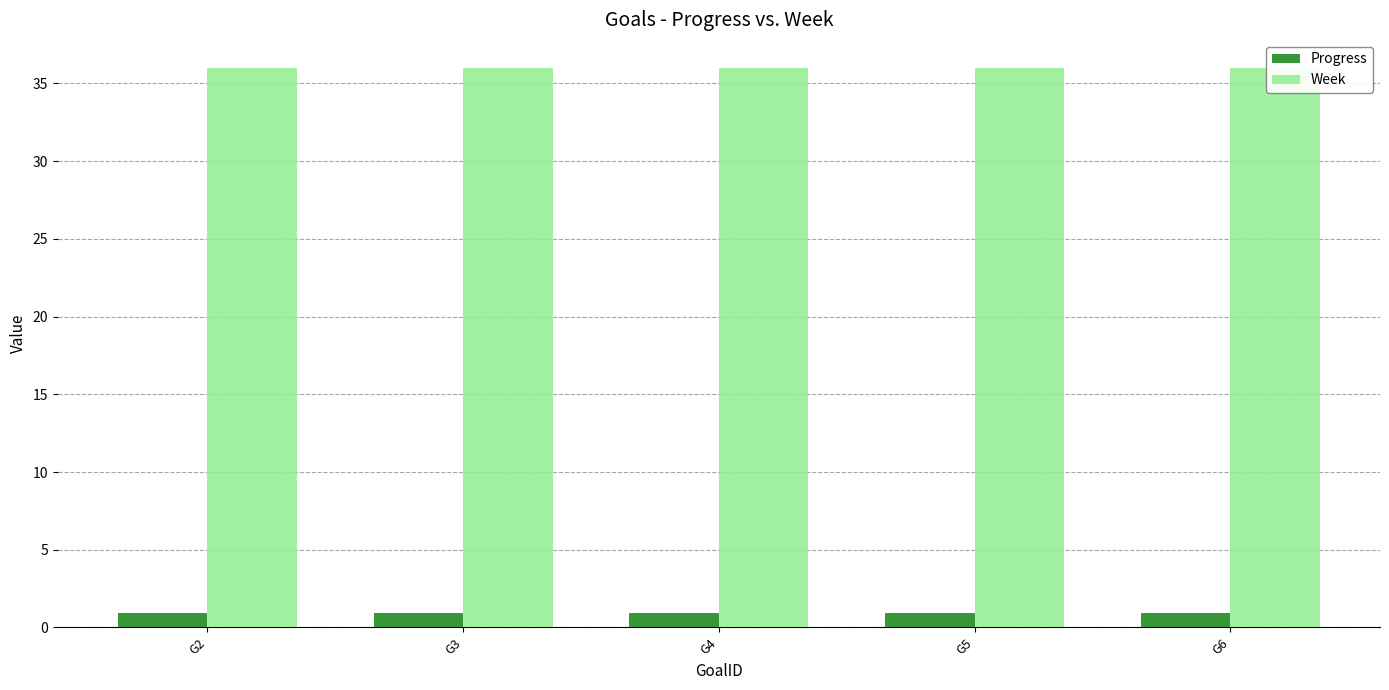

What is the difference between the highest and lowest values at G6?

35.1